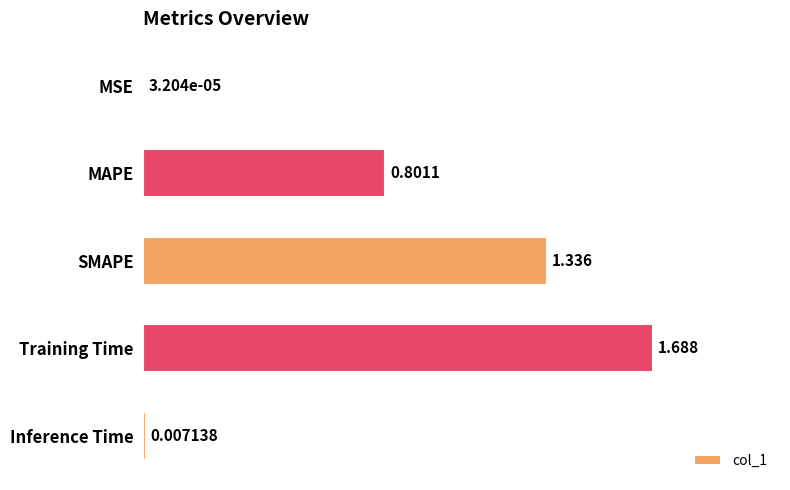

What is the sum of all values?

3.8